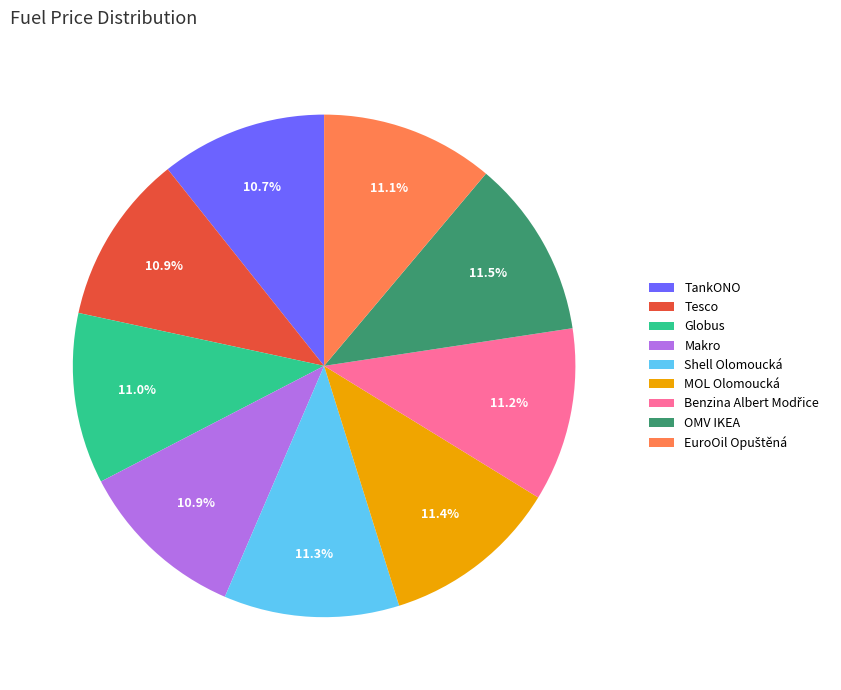

To the nearest percent, what percentage of the pie is Tesco?

11%